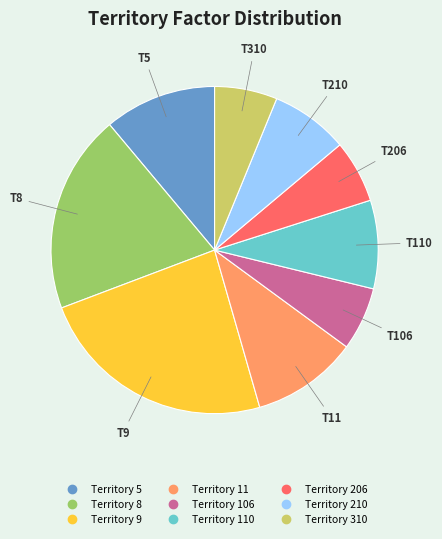

Does any single category account for the majority?

No